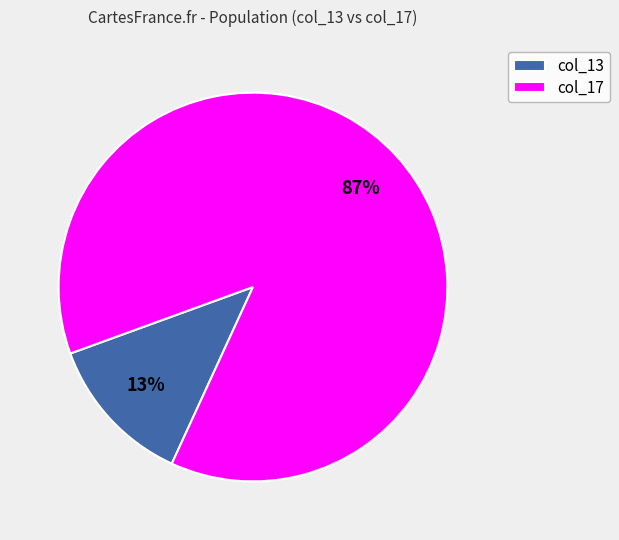

Which slice is the largest?

col_17